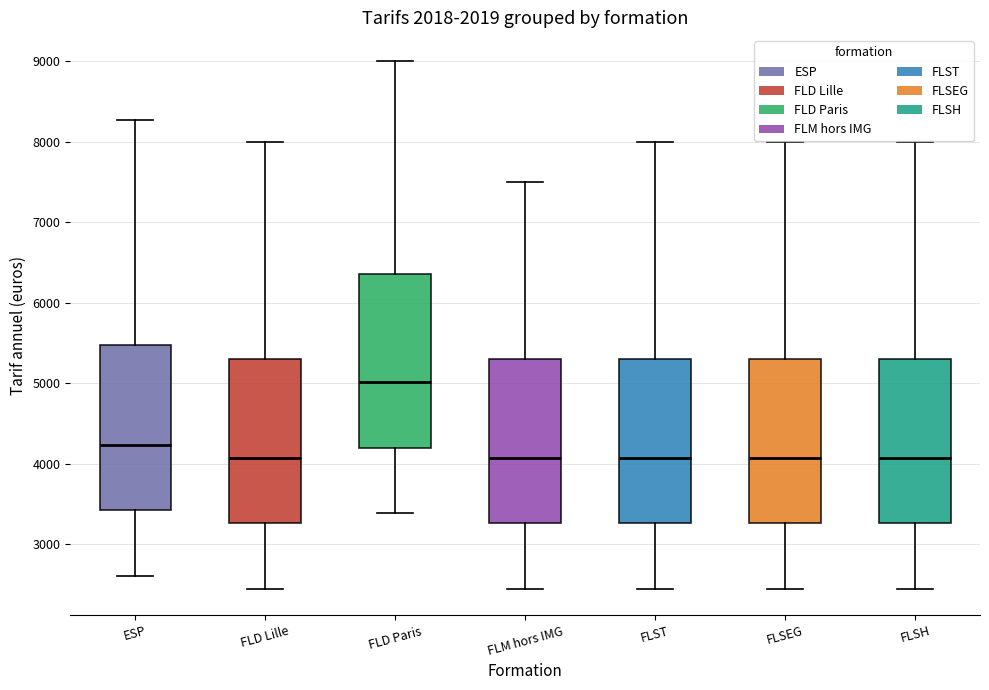

Reading left to right, transcribe this box plot: for each box, give where its median line is, the range the box spans, and where its two whiskers end, as read against the y-axis. The values are not printed on the chart, so give them approximately, as read against the axis.

ESP: median 4200, box 3400 to 5500, whiskers 2600 to 8300
FLD Lille: median 4100, box 3300 to 5300, whiskers 2500 to 8000
FLD Paris: median 5000, box 4200 to 6400, whiskers 3400 to 9000
FLM hors IMG: median 4100, box 3300 to 5300, whiskers 2500 to 7500
FLST: median 4100, box 3300 to 5300, whiskers 2500 to 8000
FLSEG: median 4100, box 3300 to 5300, whiskers 2500 to 8000
FLSH: median 4100, box 3300 to 5300, whiskers 2500 to 8000